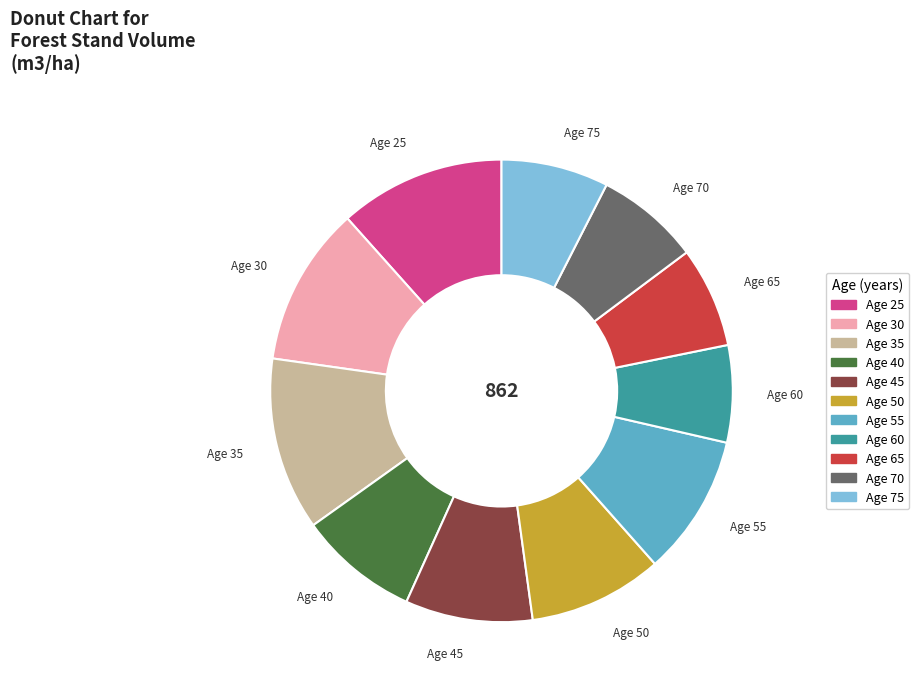

The Age 30 slice represents 11% of the pie. True or false?

True